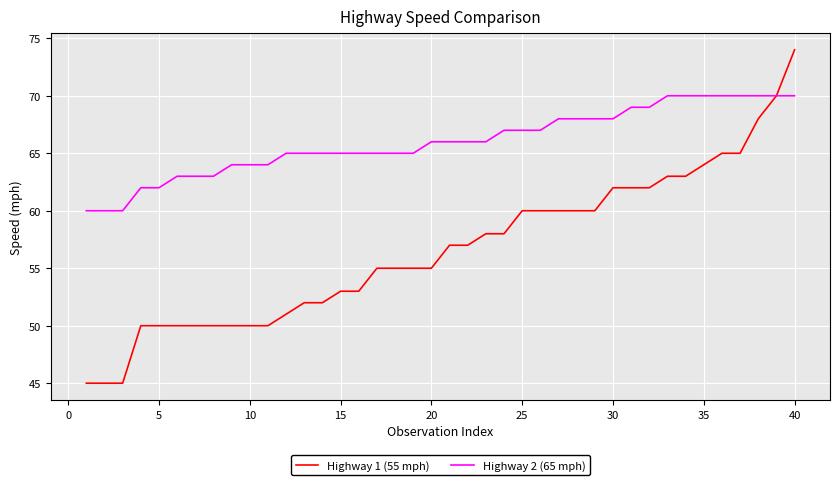

List the series in order of their overall mean, lowest first.

Highway 1 (55 mph), Highway 2 (65 mph)